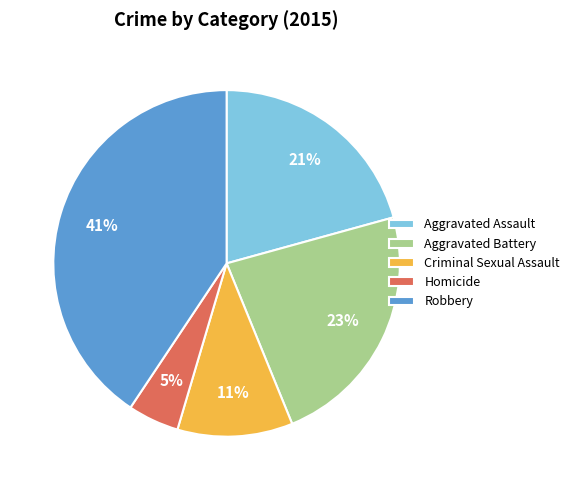

To the nearest percent, what is the combined percentage of Criminal Sexual Assault and Aggravated Battery?

34%